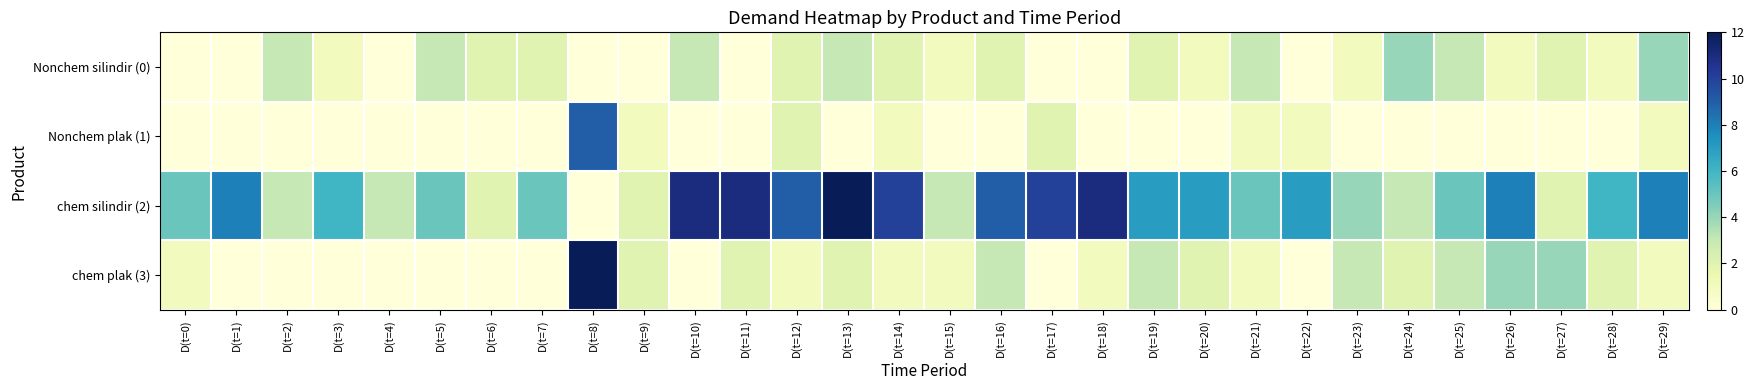

What is the difference between the highest and lowest values at D(t=23)?

4